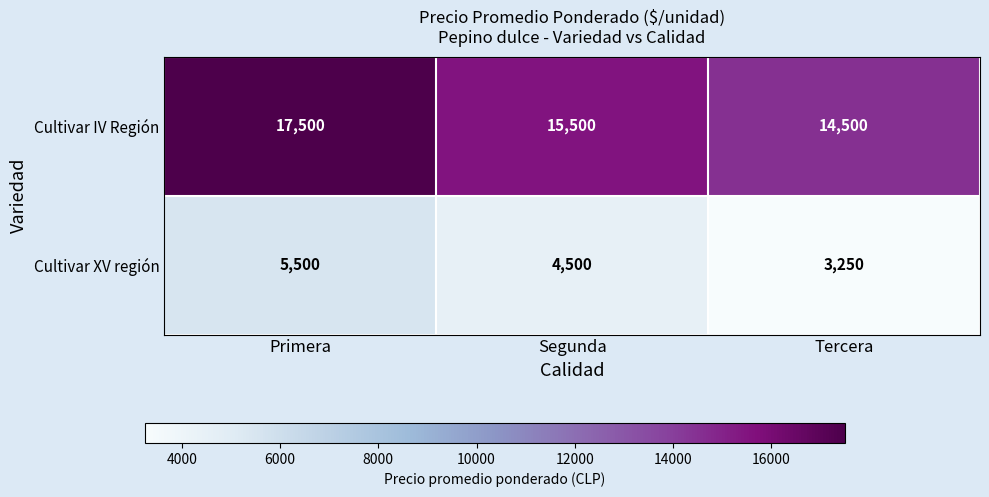

Reading left to right, list all the values displayed in this chart.

Cultivar IV Región: Primera=17500	Segunda=15500	Tercera=14500
Cultivar XV región: Primera=5500	Segunda=4500	Tercera=3250